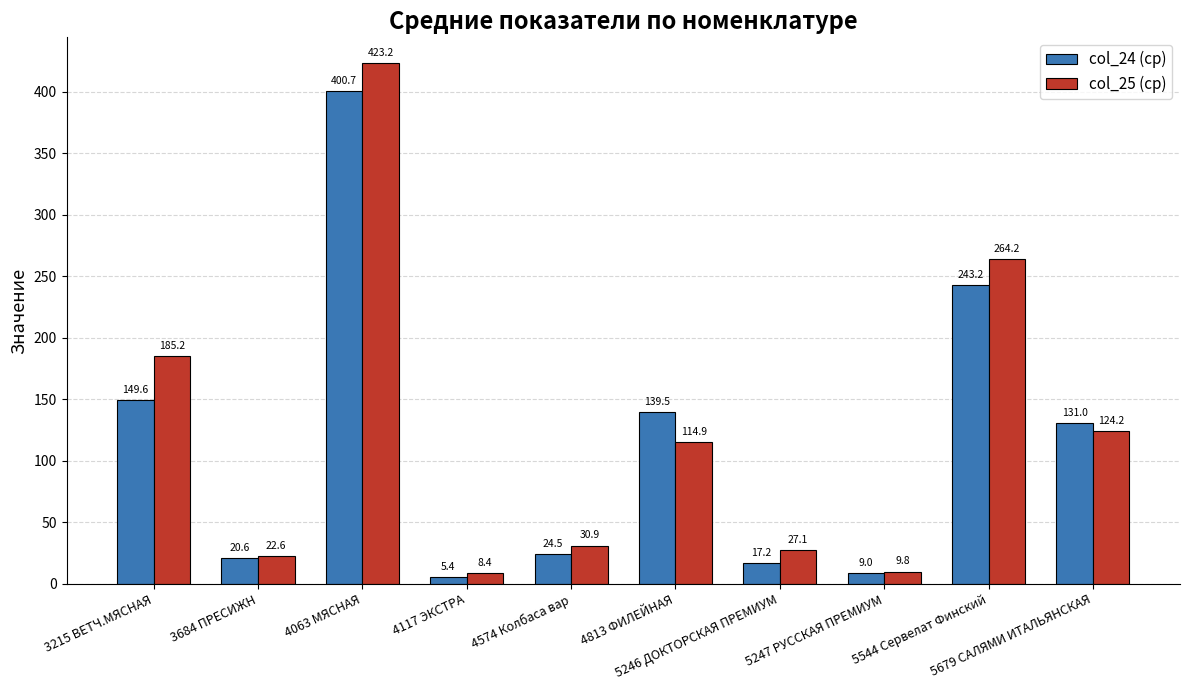

Does the chart contain stacked bars?

No